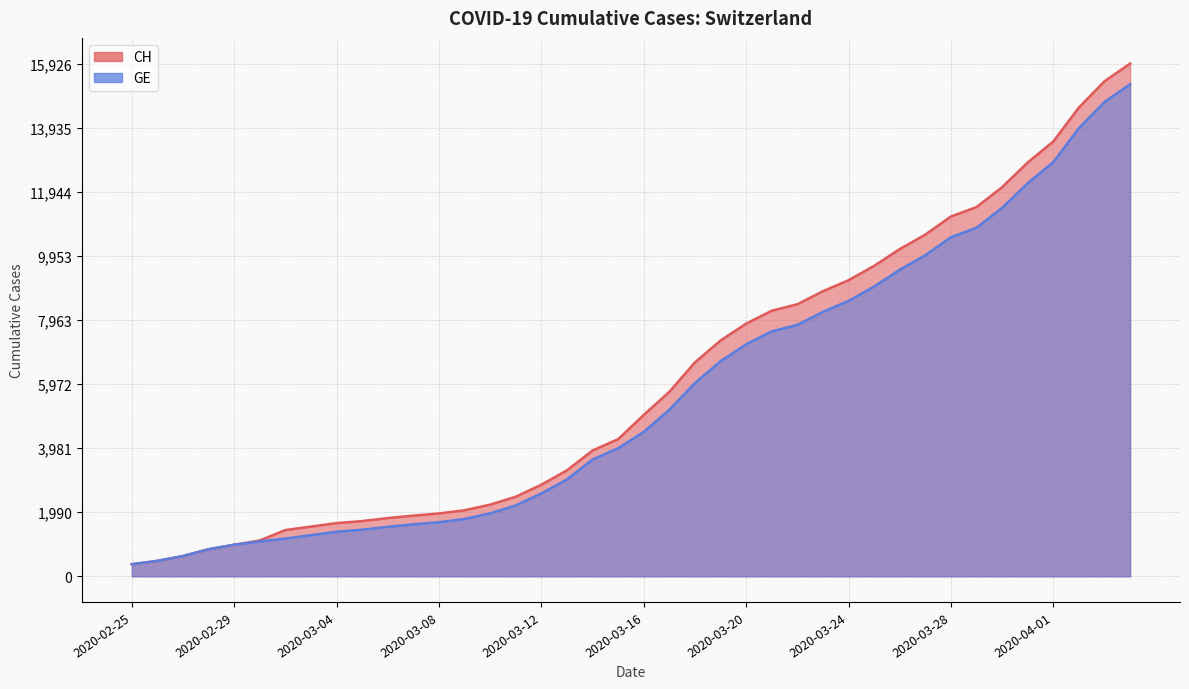

Is the value of CH at 2020-03-20 greater than the value of GE at 2020-03-12?

Yes